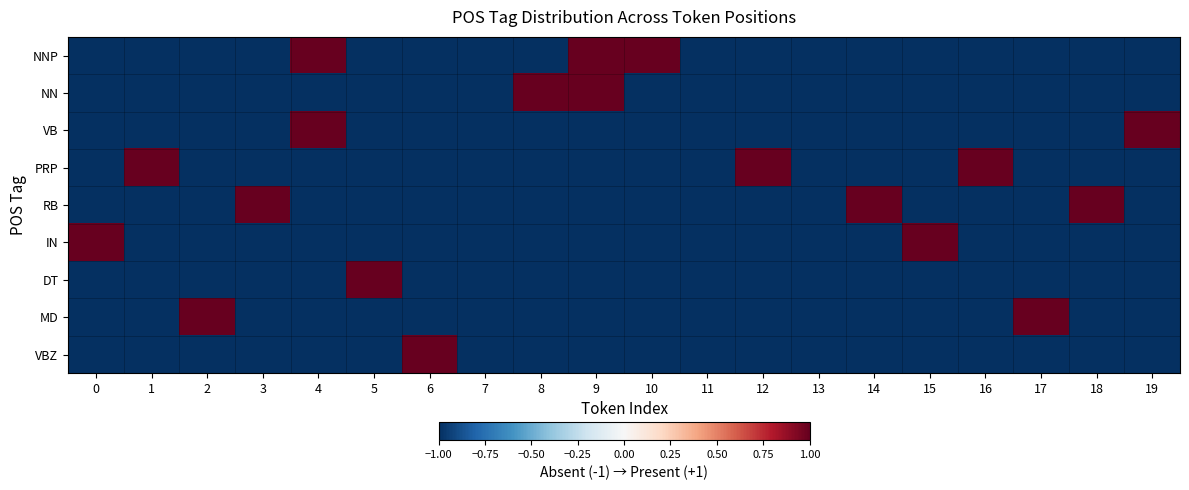

List the series in order of their peak value, highest first.

NNP, NN, VB, PRP, RB, IN, DT, MD, VBZ